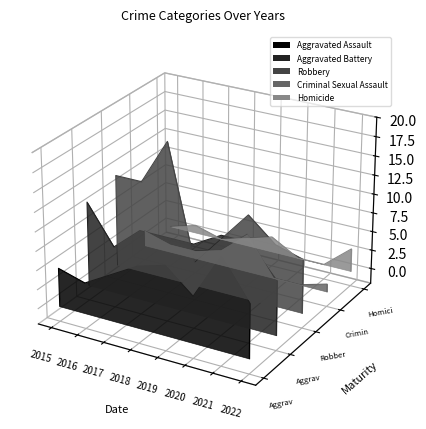

At which category is the sum across all series the highest?

2016